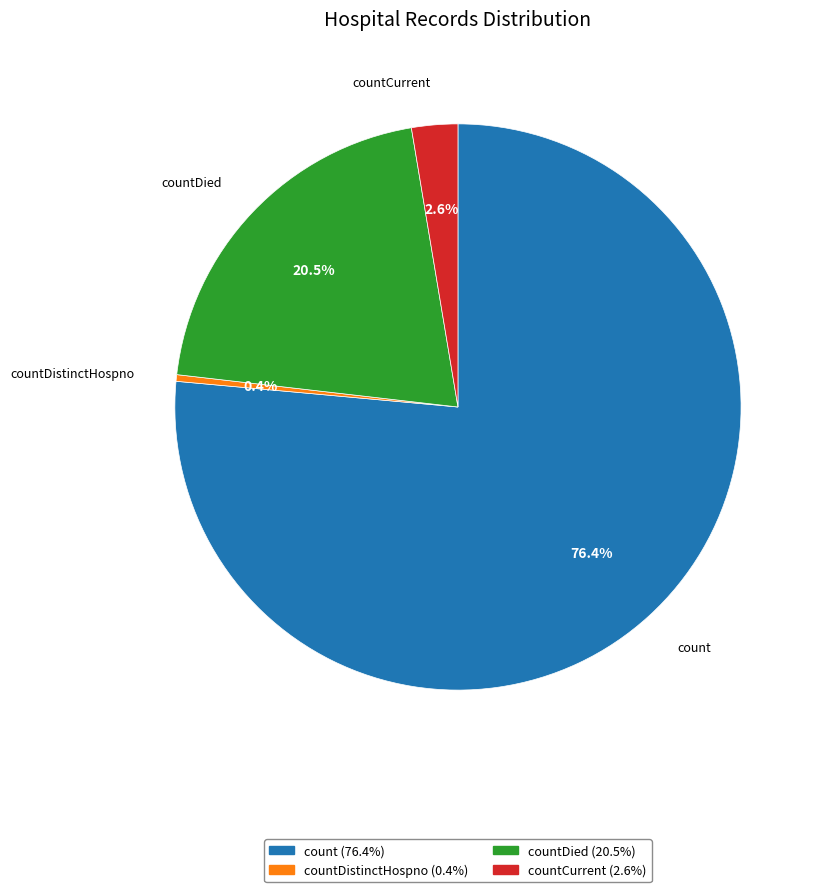

Is there any slice that represents more than half of the pie?

Yes